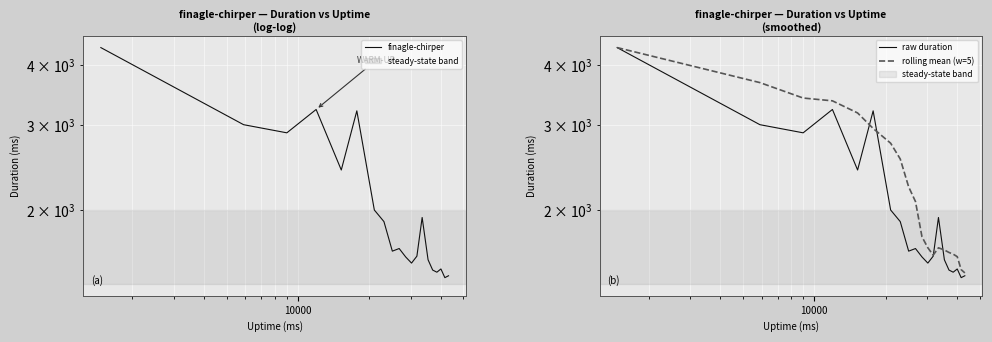

True or false: rolling mean (w=5) has more than 0 interior local peaks.

True